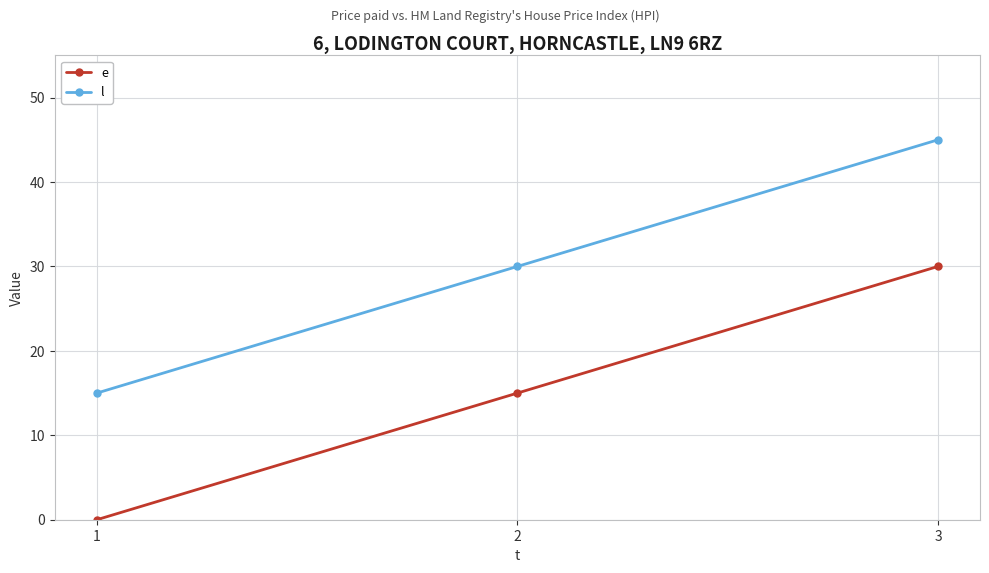

Is this an area chart (filled region under the line)?

No